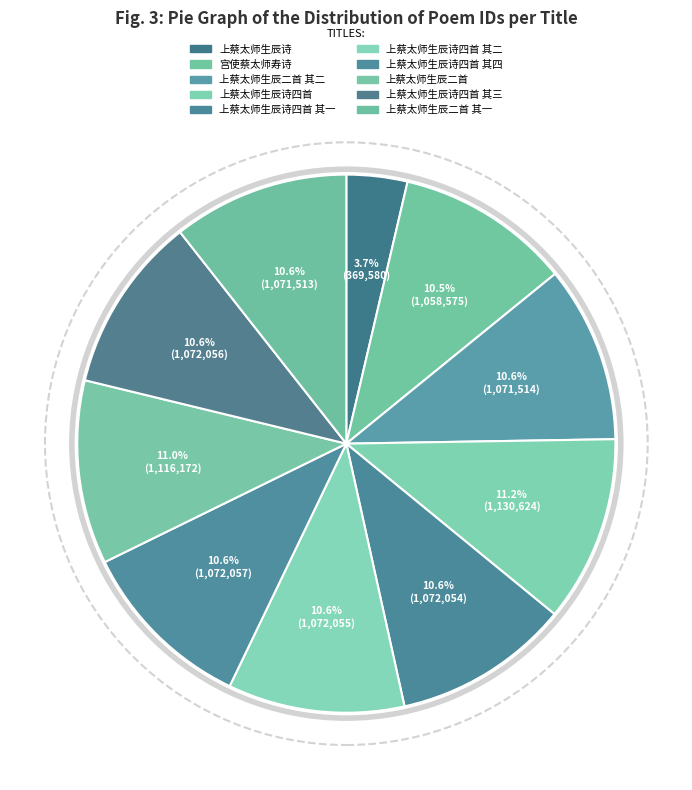

The 上蔡太师生辰诗 slice represents 4% of the pie. True or false?

True